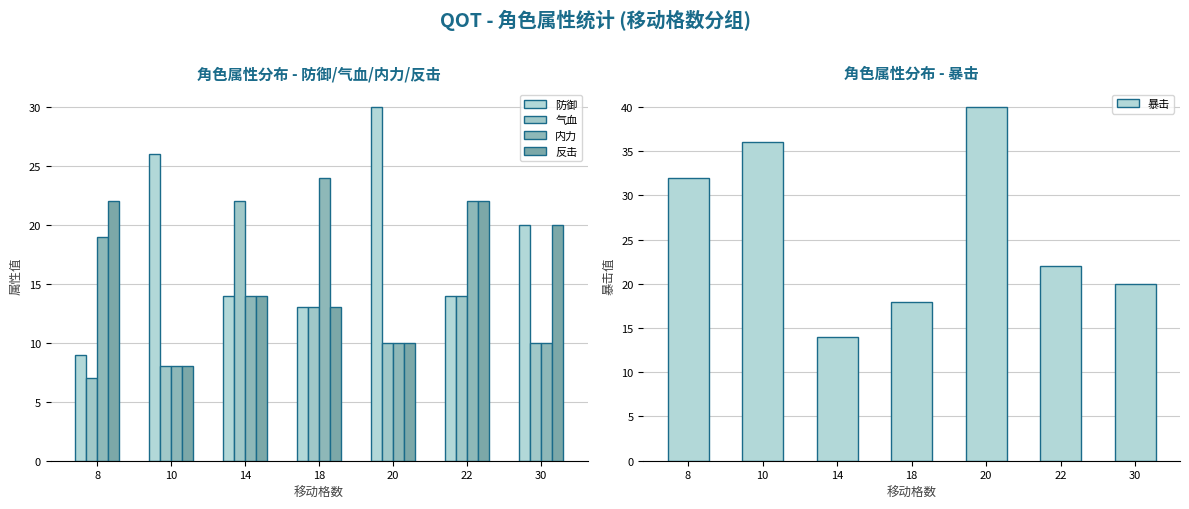

At which label is 气血 closest to 14?

22